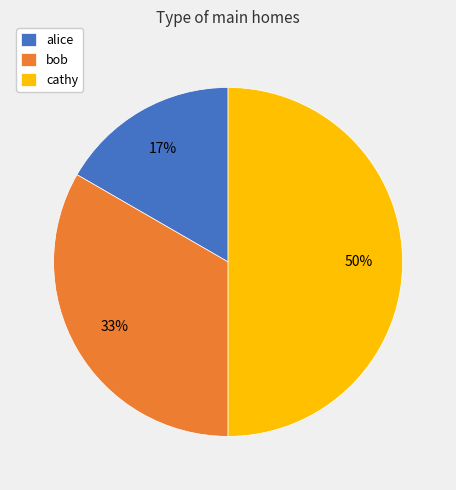

What is the ratio of the value at bob to the value at cathy?

0.7